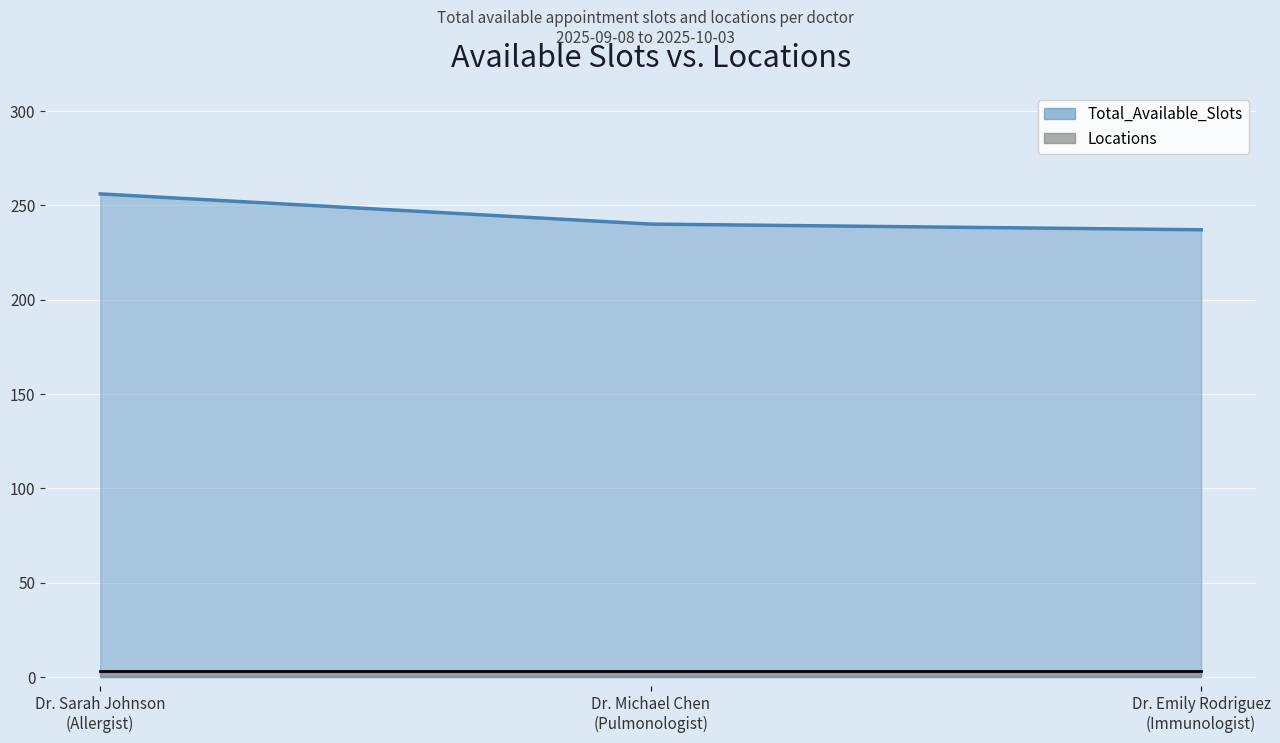

What is the difference between the maximum and minimum values?

19